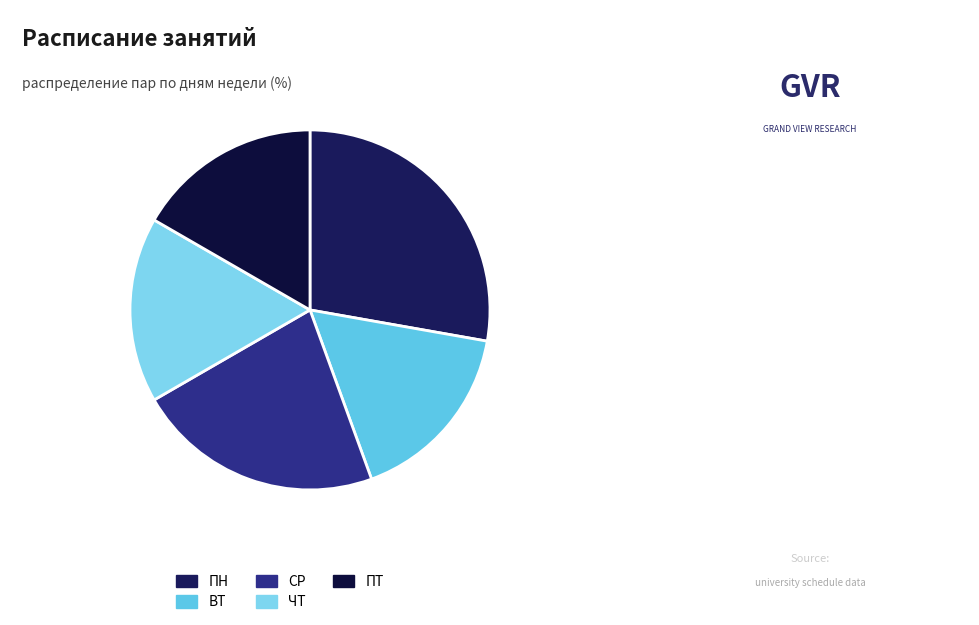

How many segments does this pie chart have?

5